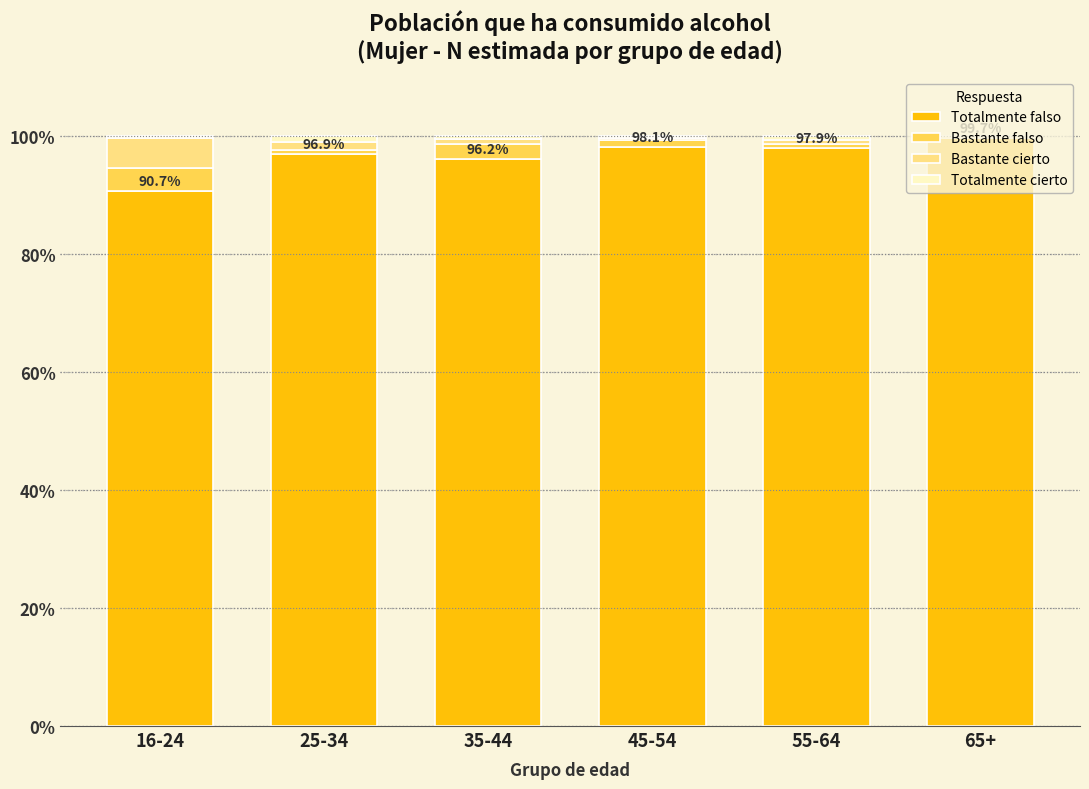

True or false: Totalmente falso has a value of 27.5 at 65+.

False